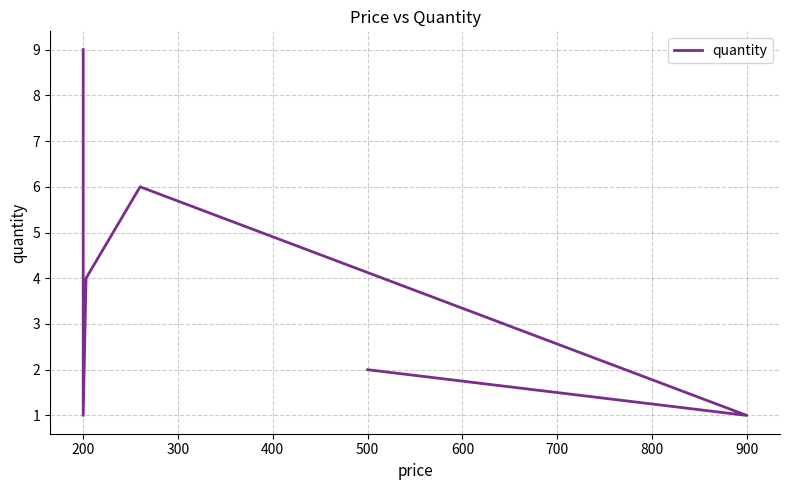

The chart shows a value of 3 at 200. True or false?

False